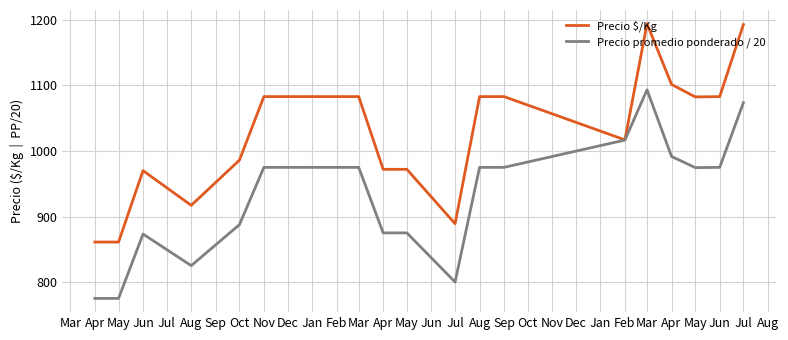

Reading left to right, extract all data points from this chart.

Precio $/Kg: 861.0	861.0	970.0	917.0	986.0	1083.0	1083.0	972.0	972.0	889.0	1083.0	1083.0	1017.0	1194.2	1101.7	1082.5	1083.0	1193.0
Precio promedio ponderado / 20: 775.0	775.0	873.2	825.0	887.5	975.0	975.0	875.0	875.0	800.0	975.0	975.0	1016.6	1093.3	991.7	974.6	975.0	1073.8